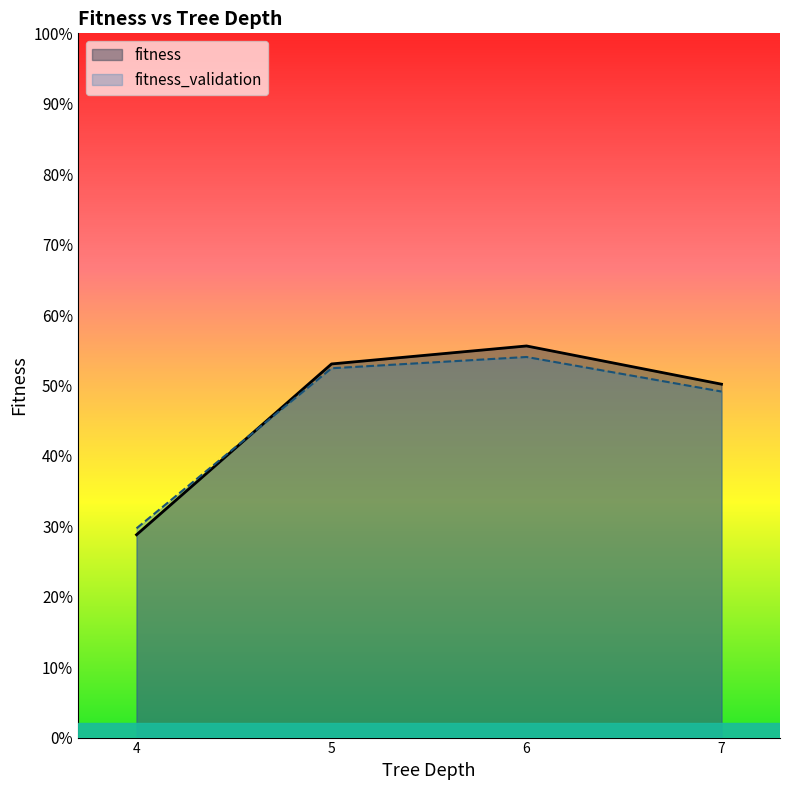

Which has a higher value, 30 or 11?

30